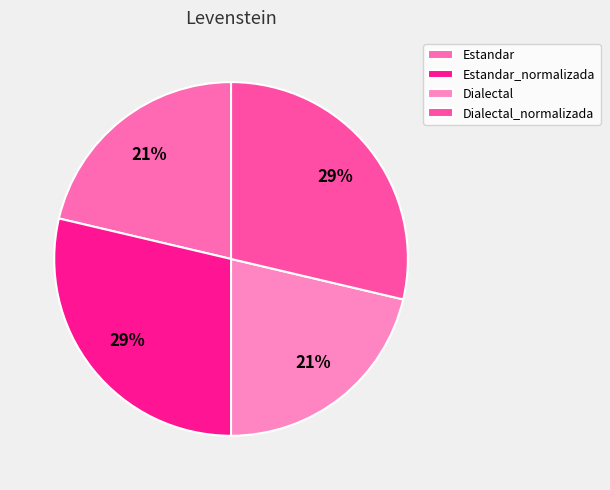

Does Dialectal_normalizada represent more than half of the total?

No